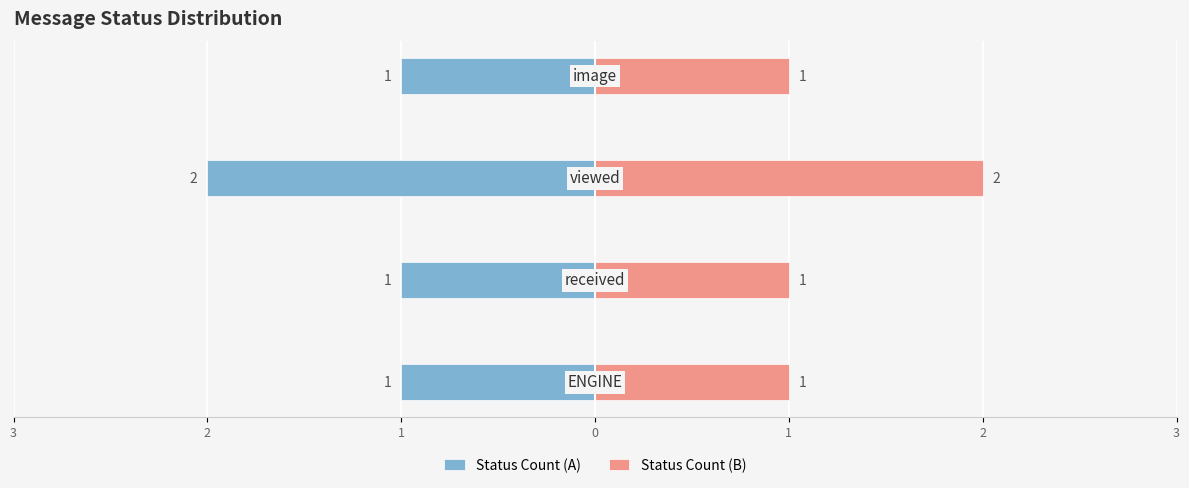

Where is Status Count (A) nearest to the value -1?

3